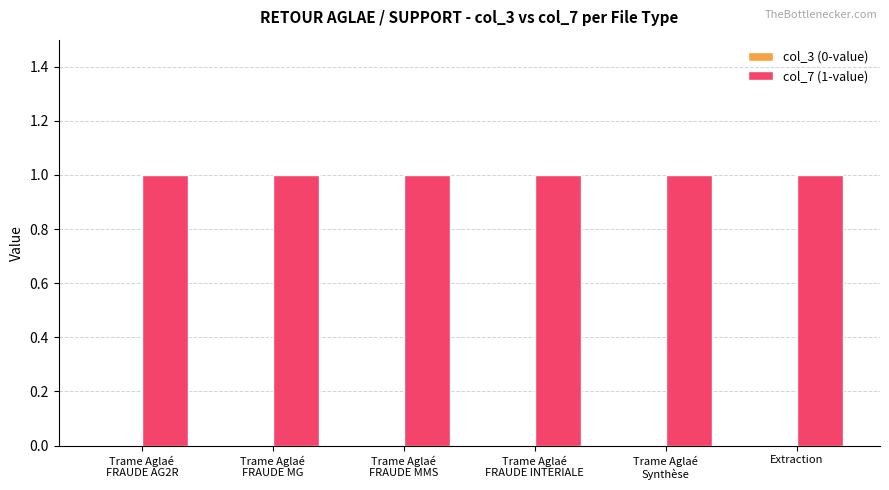

True or false: col_3 (0-value) has a value of 0 at Trame Aglaé
FRAUDE AG2R.

True